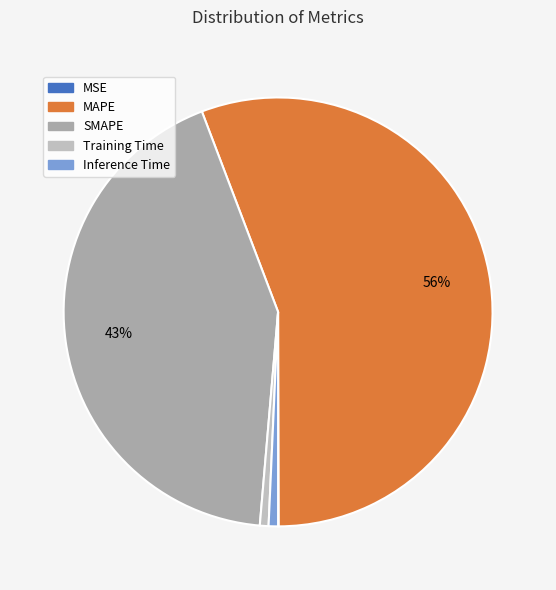

What is the change in value from Training Time to Inference Time?

+0.1